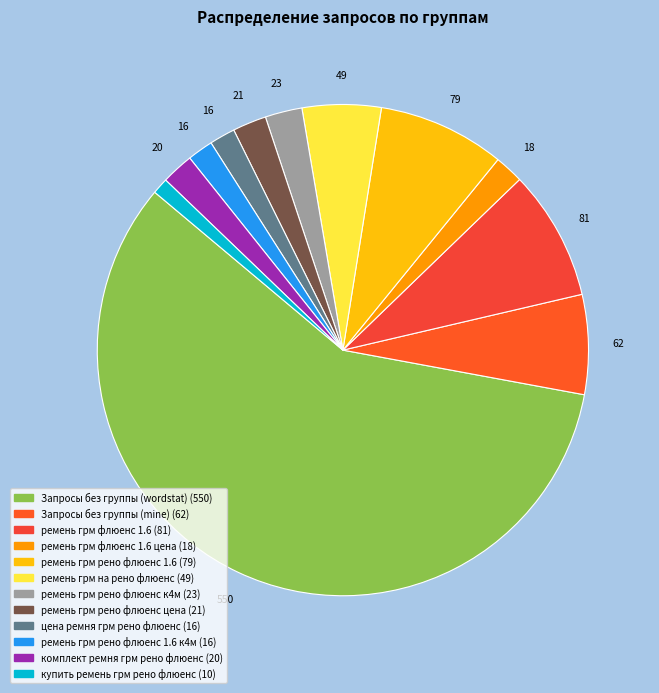

How many slices are in this pie chart?

12